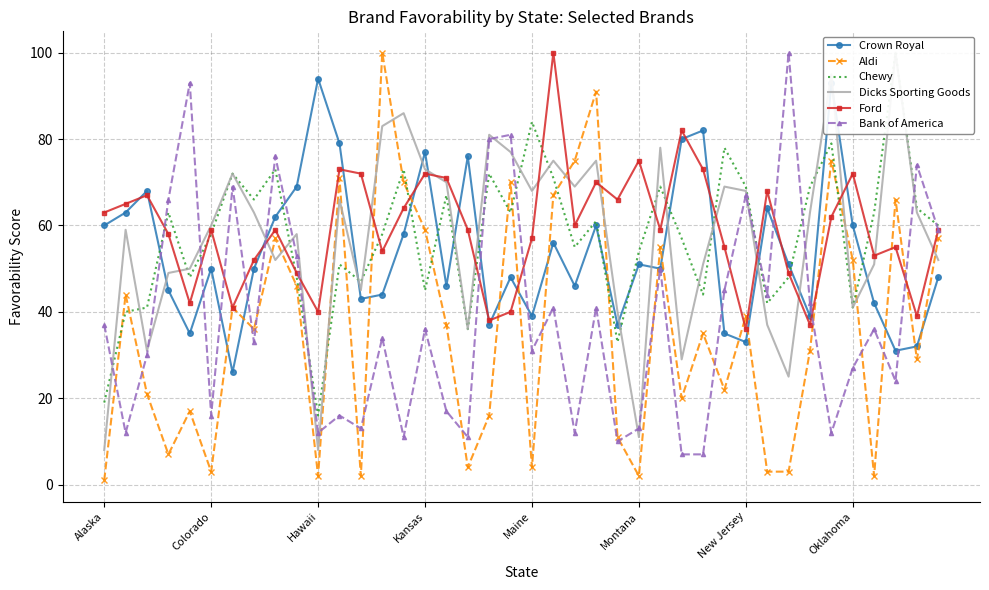

Reading left to right, list all the values displayed in this chart.

Crown Royal: 60	63	68	45	35	50	26	50	62	69	94	79	43	44	58	77	46	76	37	48	39	56	46	60	37	51	50	80	82	35	33	64	51	39	93	60	42	31	32	48
Aldi: 1	44	21	7	17	3	41	36	57	46	2	71	2	100	70	59	37	4	16	70	4	67	75	91	11	2	55	20	35	22	39	3	3	31	75	52	2	66	29	57
Chewy: 19	40	41	63	48	58	72	66	73	48	16	51	47	58	73	45	67	36	72	63	84	71	55	61	33	54	69	57	44	78	69	42	48	69	79	41	63	100	64	60
Dicks Sporting Goods: 8	59	31	49	50	60	72	63	52	58	8	66	45	83	86	73	70	36	81	77	68	75	69	75	40	11	78	29	51	69	68	37	25	63	95	41	51	100	63	52
Ford: 63	65	67	58	42	59	41	52	59	49	40	73	72	54	64	72	71	59	38	40	57	100	60	70	66	75	59	82	73	55	36	68	49	37	62	72	53	55	39	59
Bank of America: 37	12	30	66	93	16	69	33	76	53	12	16	13	34	11	36	17	11	80	81	31	41	12	41	10	13	50	7	7	45	67	44	100	42	12	27	36	24	74	59